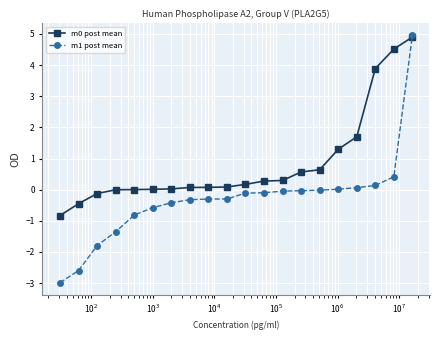

How many series are shown in this chart?

2